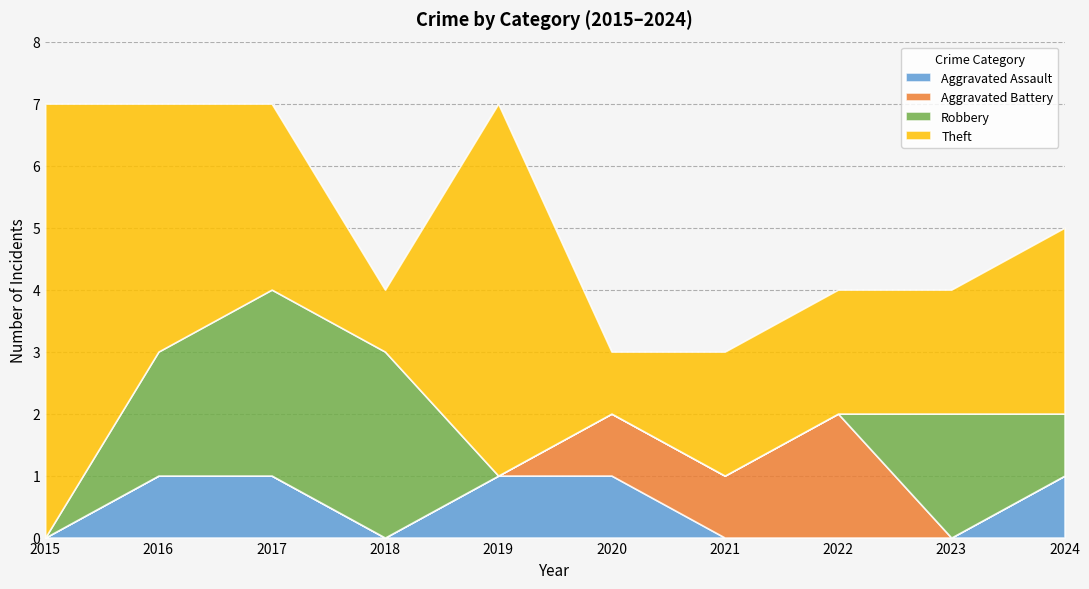

Rank the series by their maximum value, from lowest to highest.

Aggravated Assault, Aggravated Battery, Robbery, Theft